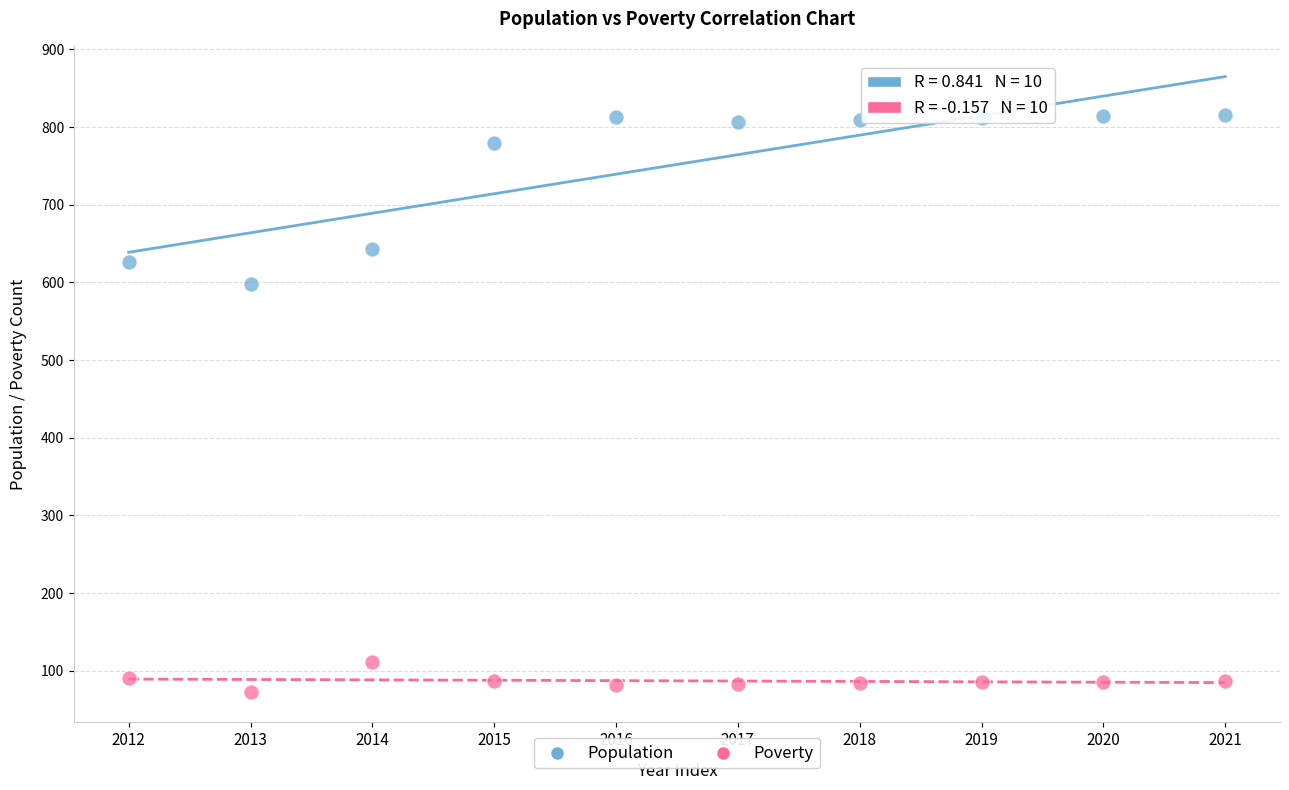

Which series reaches the maximum Y coordinate?

Population